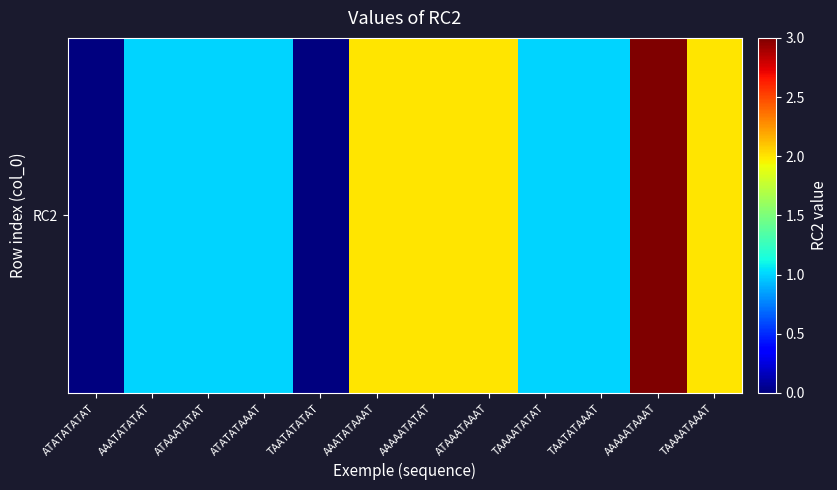

The value at AAAAATATAT is 2. True or false?

True